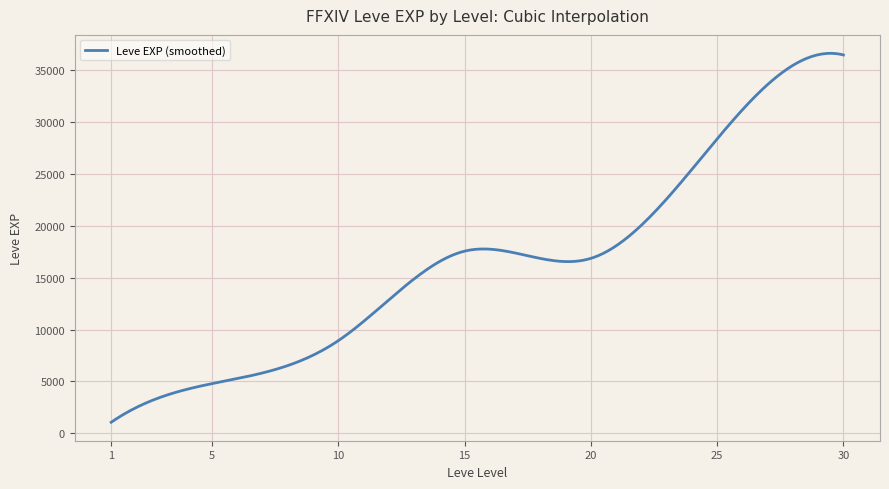

What is the maximum value shown in the chart?

36649.0